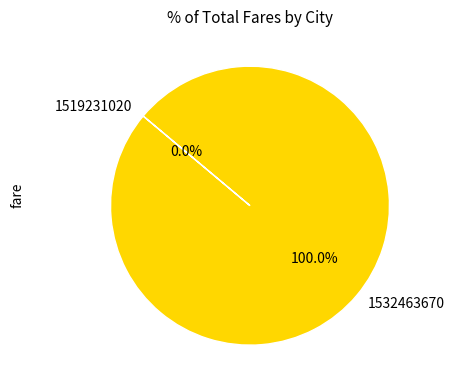

Count the number of slices in the pie.

2